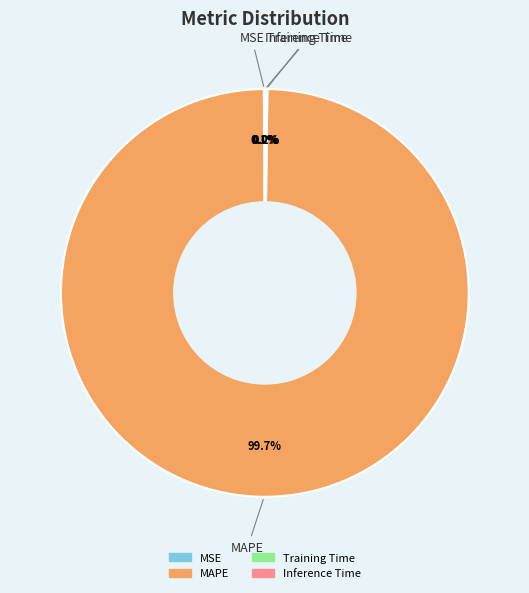

What percentage is NOT represented by MAPE?

0.3%